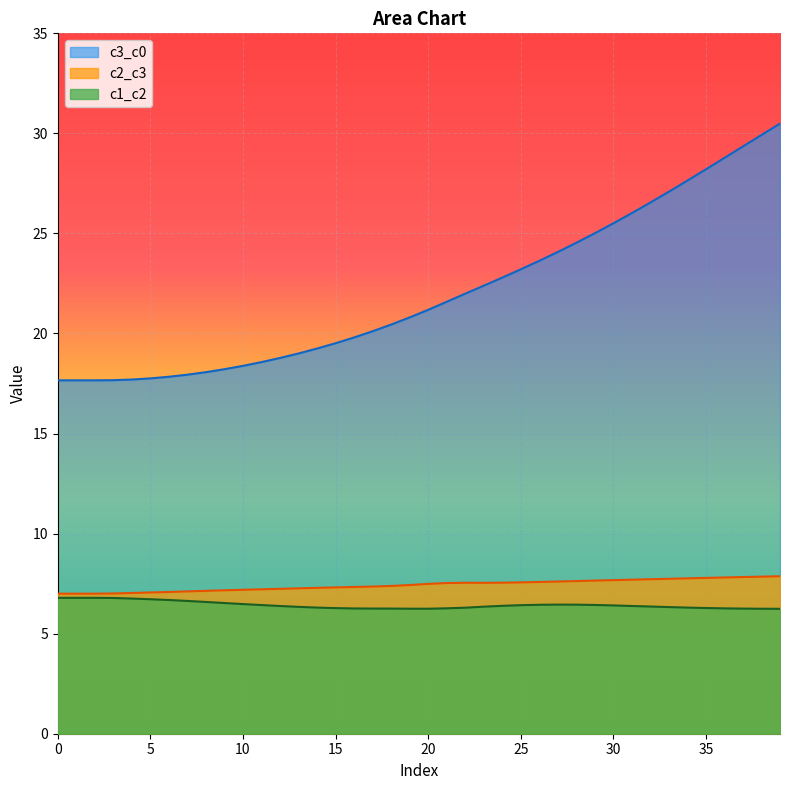

List the series in order of their peak value, highest first.

c3_c0, c2_c3, c1_c2